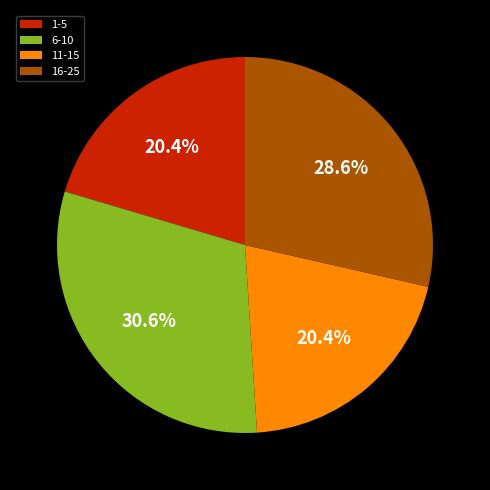

Count the number of slices in the pie.

4